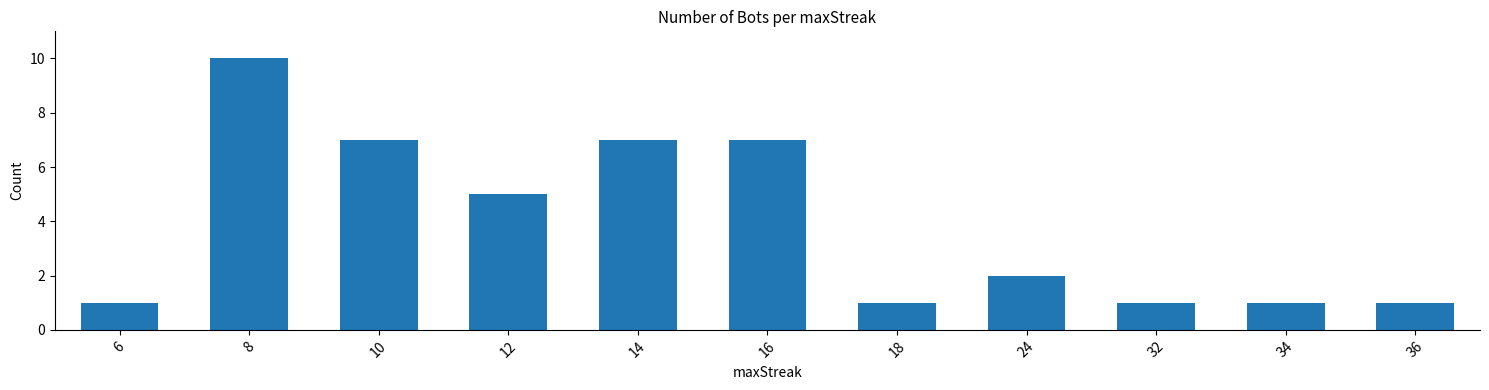

How many data points are less than 2?

5